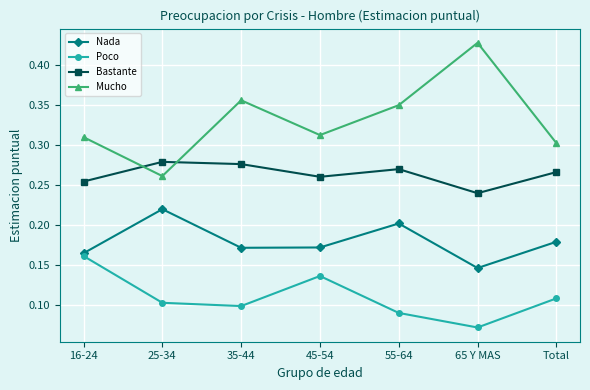

Where is the first local minimum for Poco?

35-44